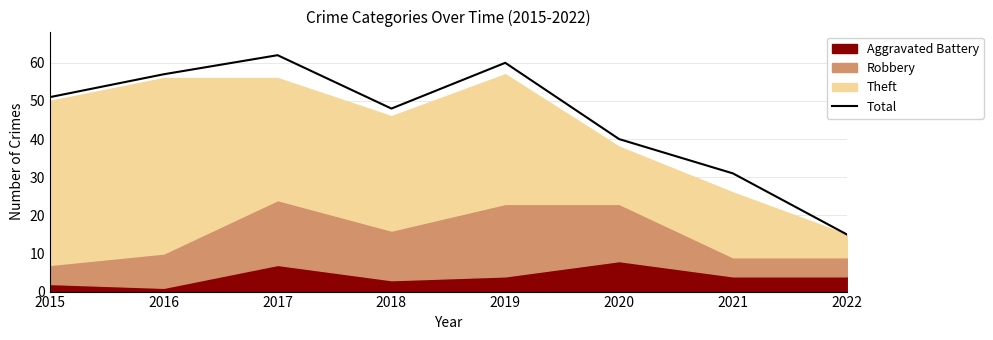

What is the value of the 3rd point from the left?

62